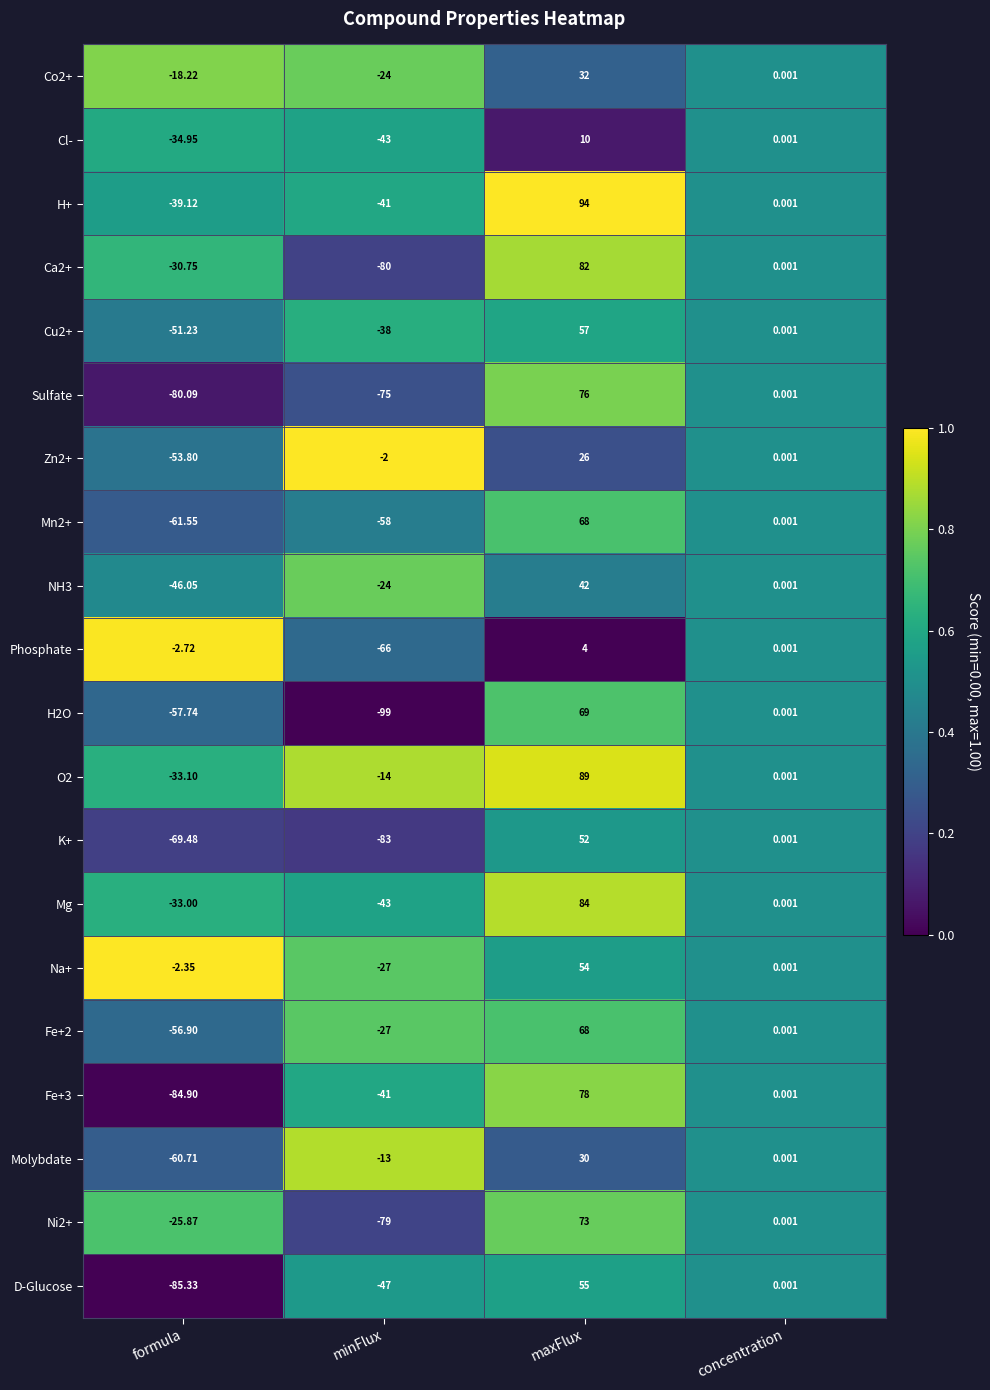

Which series has the largest total across all categories?

O2